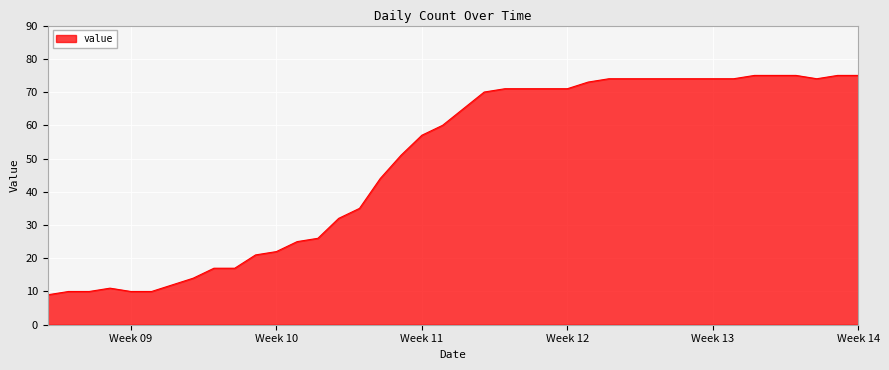

What is the smallest value displayed?

9